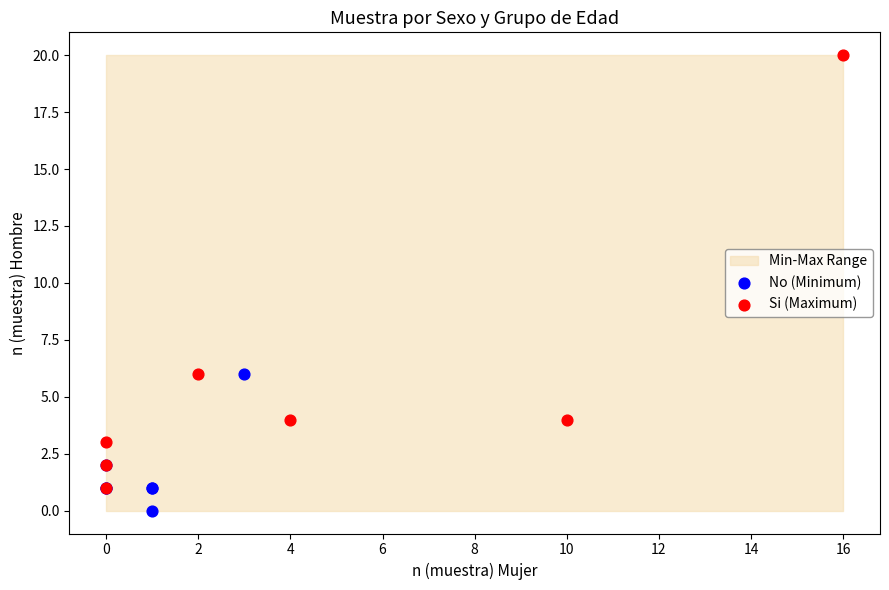

Which series has the largest Y range (max minus min)?

Si (Maximum)